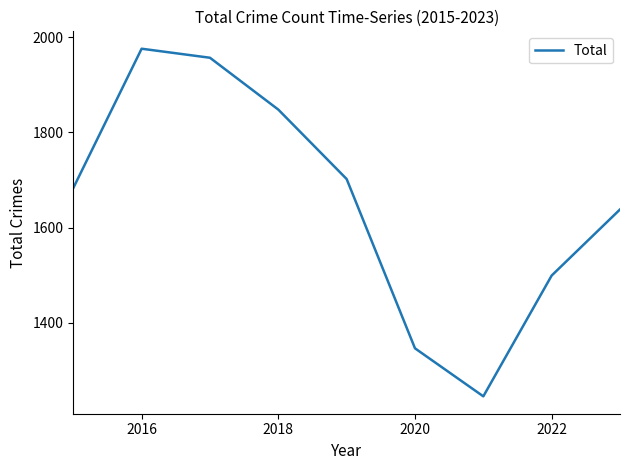

What is the difference between the maximum and minimum values?

731